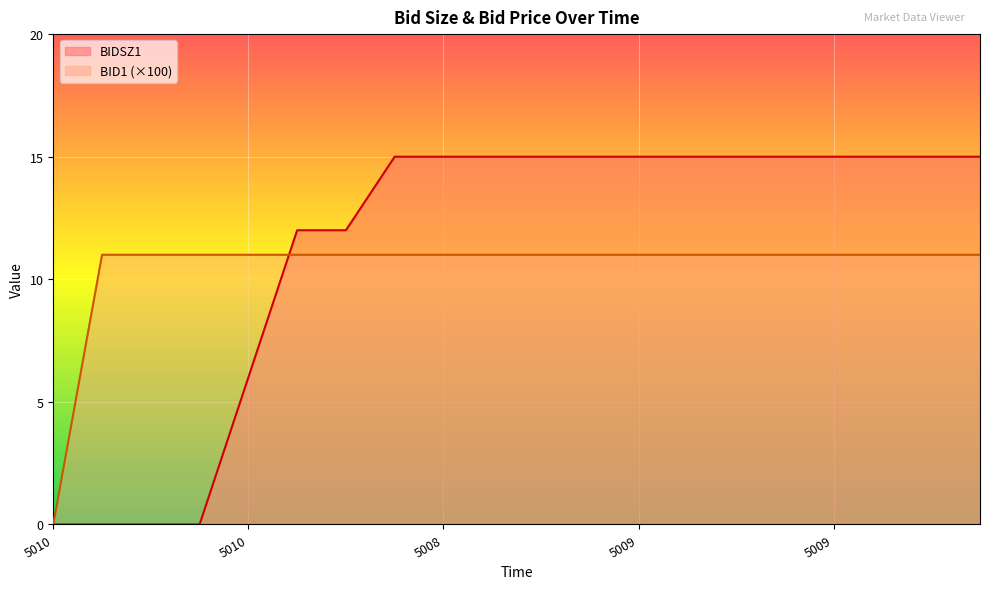

What are all the series names shown in the legend?

BIDSZ1, BID1 (×100)